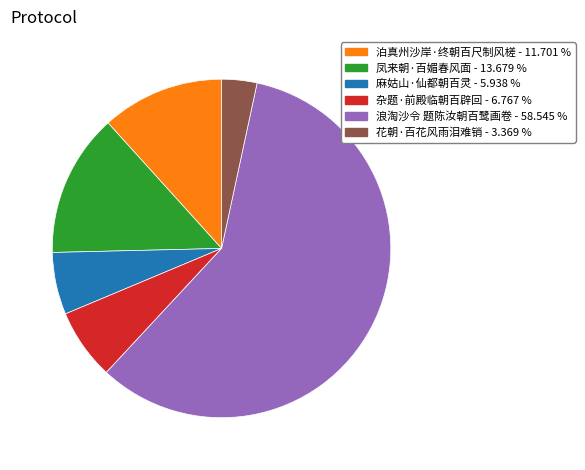

Is there a majority slice in this chart?

Yes